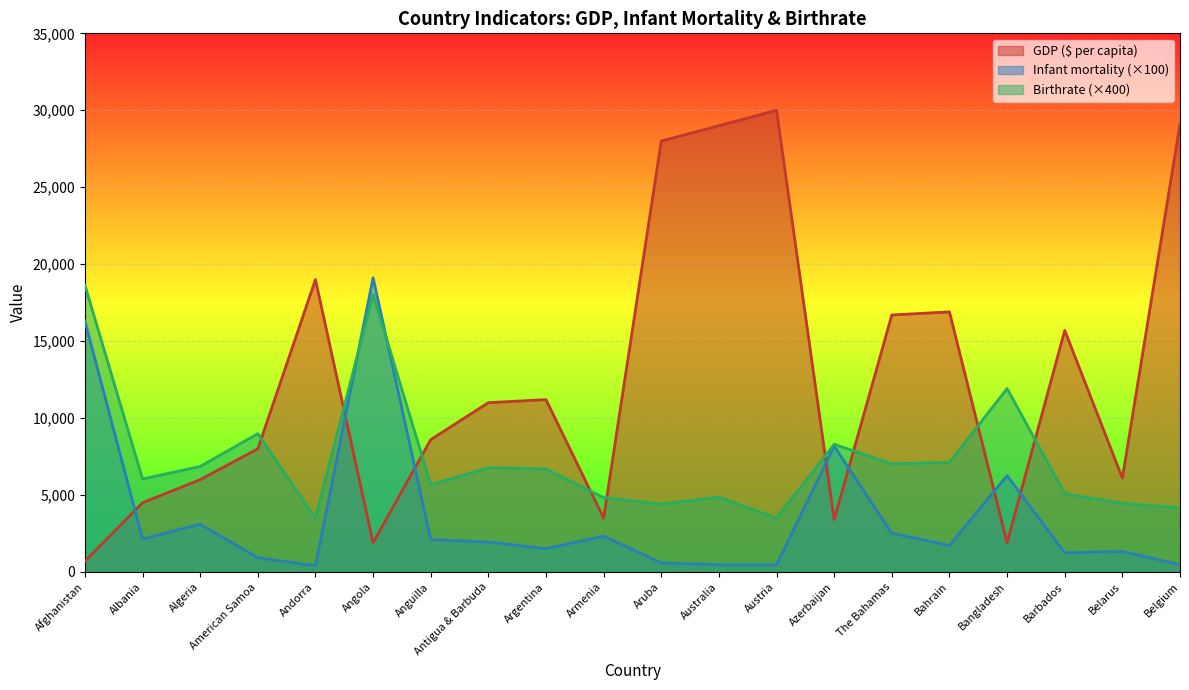

How many lines are shown in the chart?

3